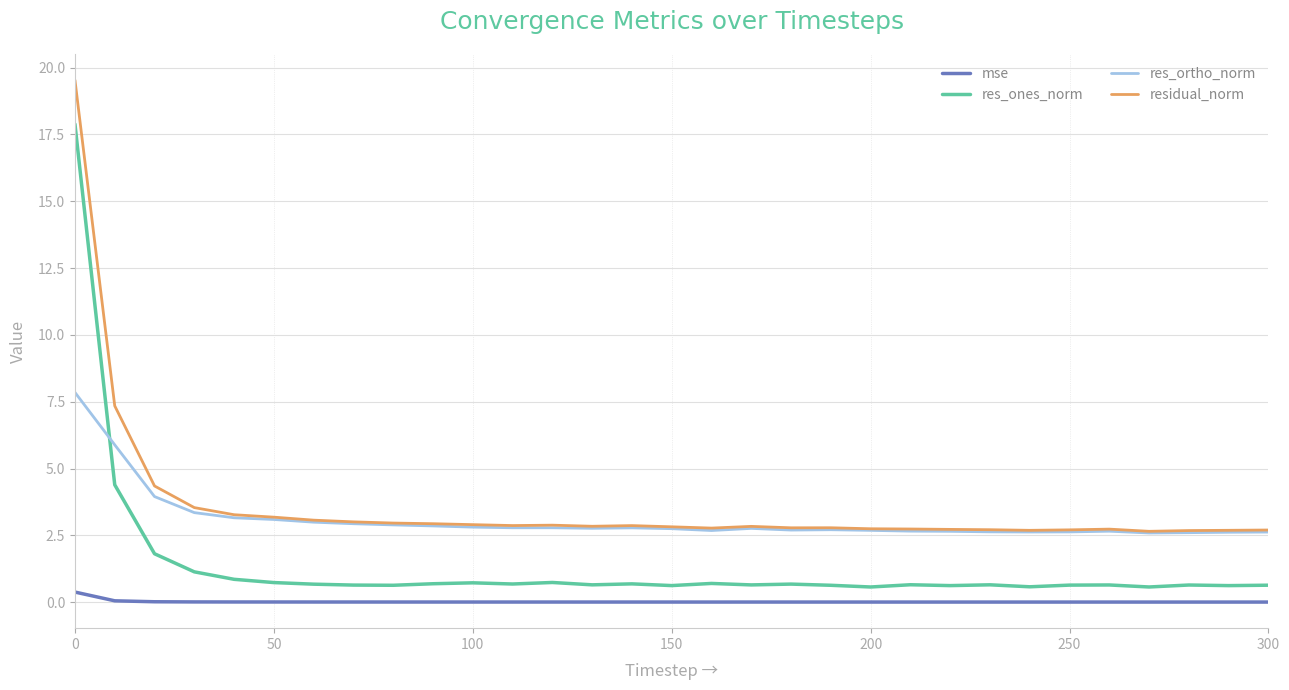

What is the maximum value shown in the chart?

19.5